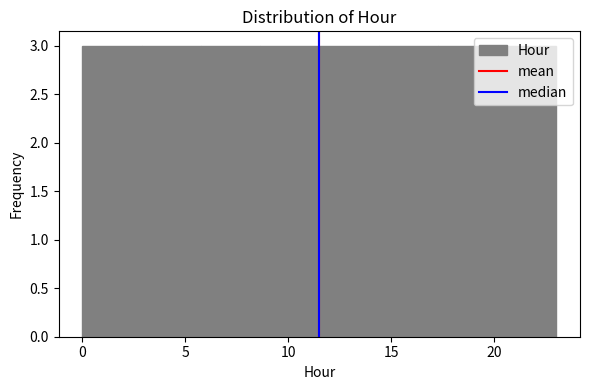

Reading left to right, list every bar in this chart as the range it spans on the x-axis followed by its height. Neither the bar edges nor the heights are printed on the chart, so give them approximately, as read against the axes.

0.0 to 3.0: 3
3.0 to 6.0: 3
6.0 to 8.5: 3
8.5 to 11.5: 3
11.5 to 14.5: 3
14.5 to 17.5: 3
17.5 to 20.0: 3
20.0 to 23.0: 3